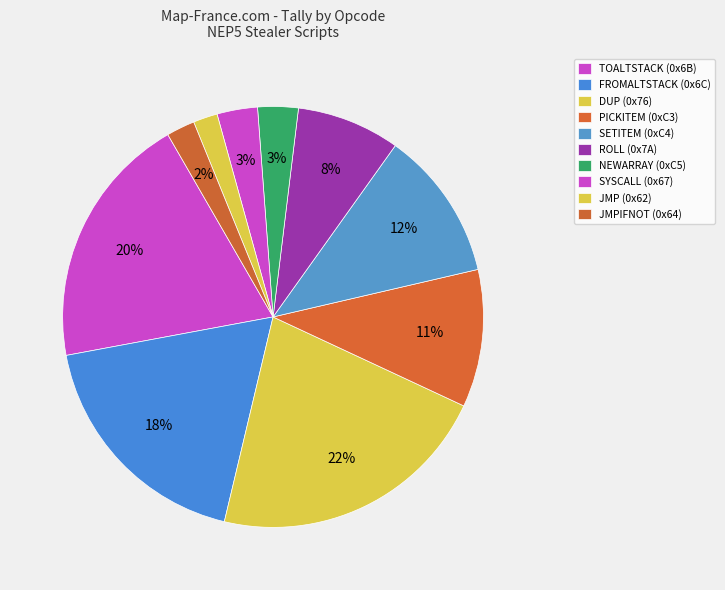

Is NEWARRAY (0xC5) the majority of the pie?

No